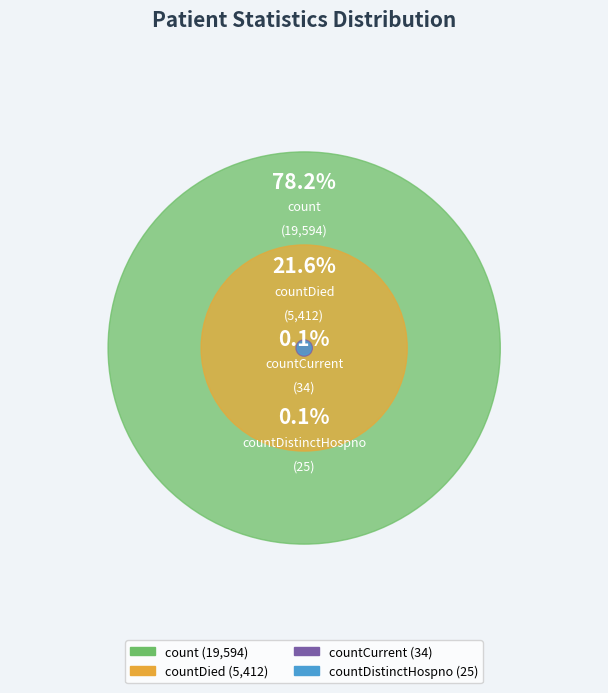

Count the number of slices in the pie.

4